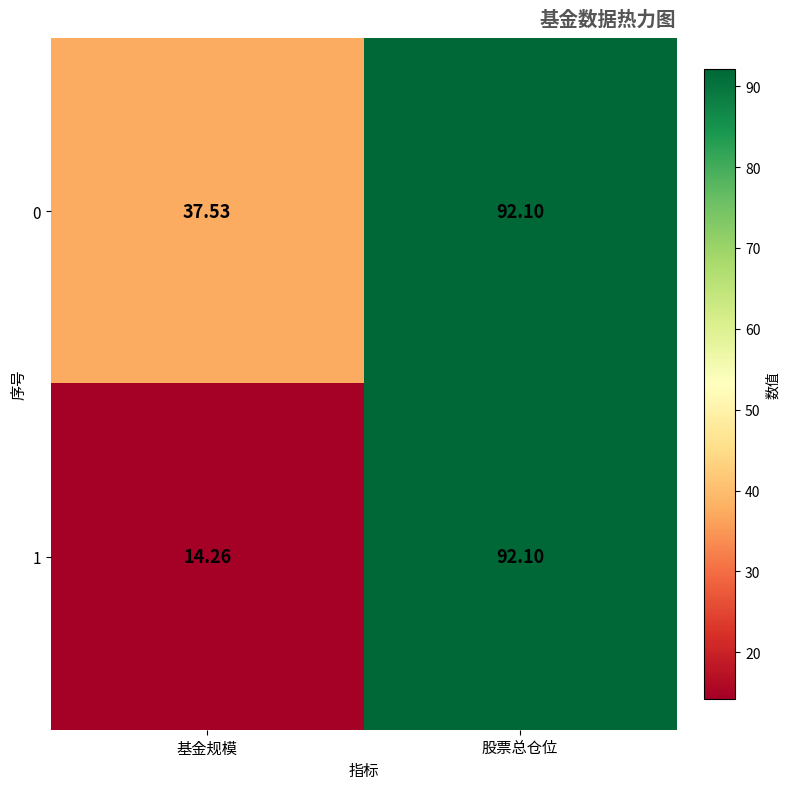

List the labels in order of 0 value, smallest first.

基金规模, 股票总仓位